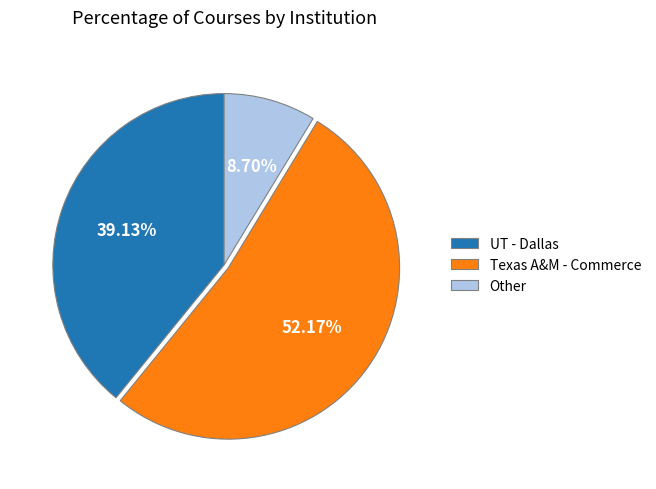

Rank the categories by value from highest to lowest.

Texas A&M - Commerce, UT - Dallas, Other